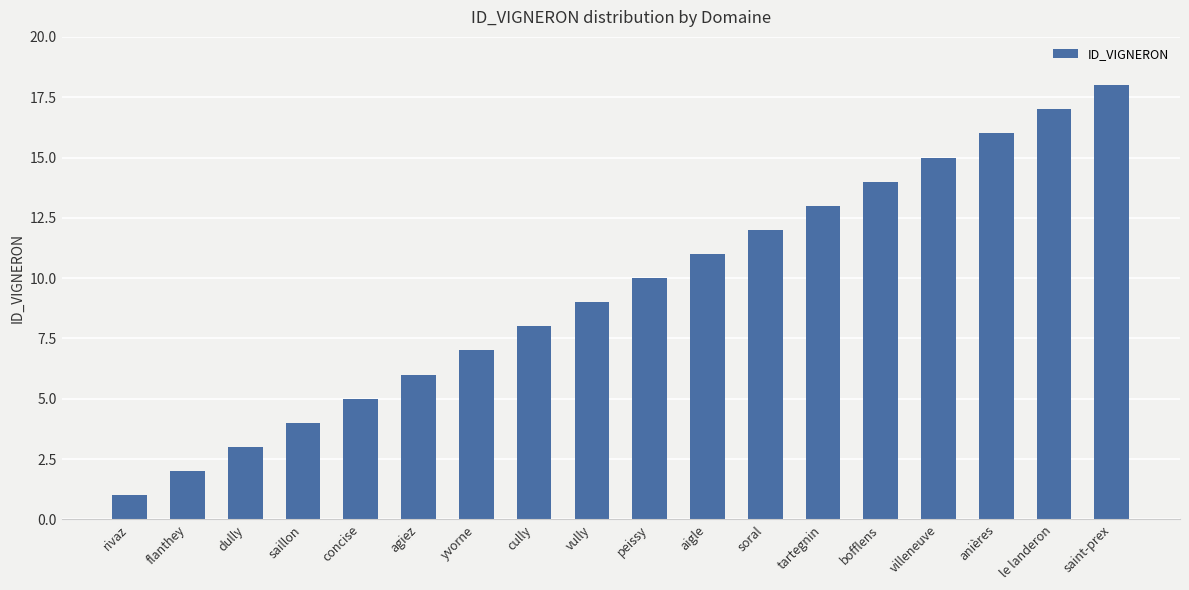

Which label corresponds to the largest value in the chart?

saint-prex